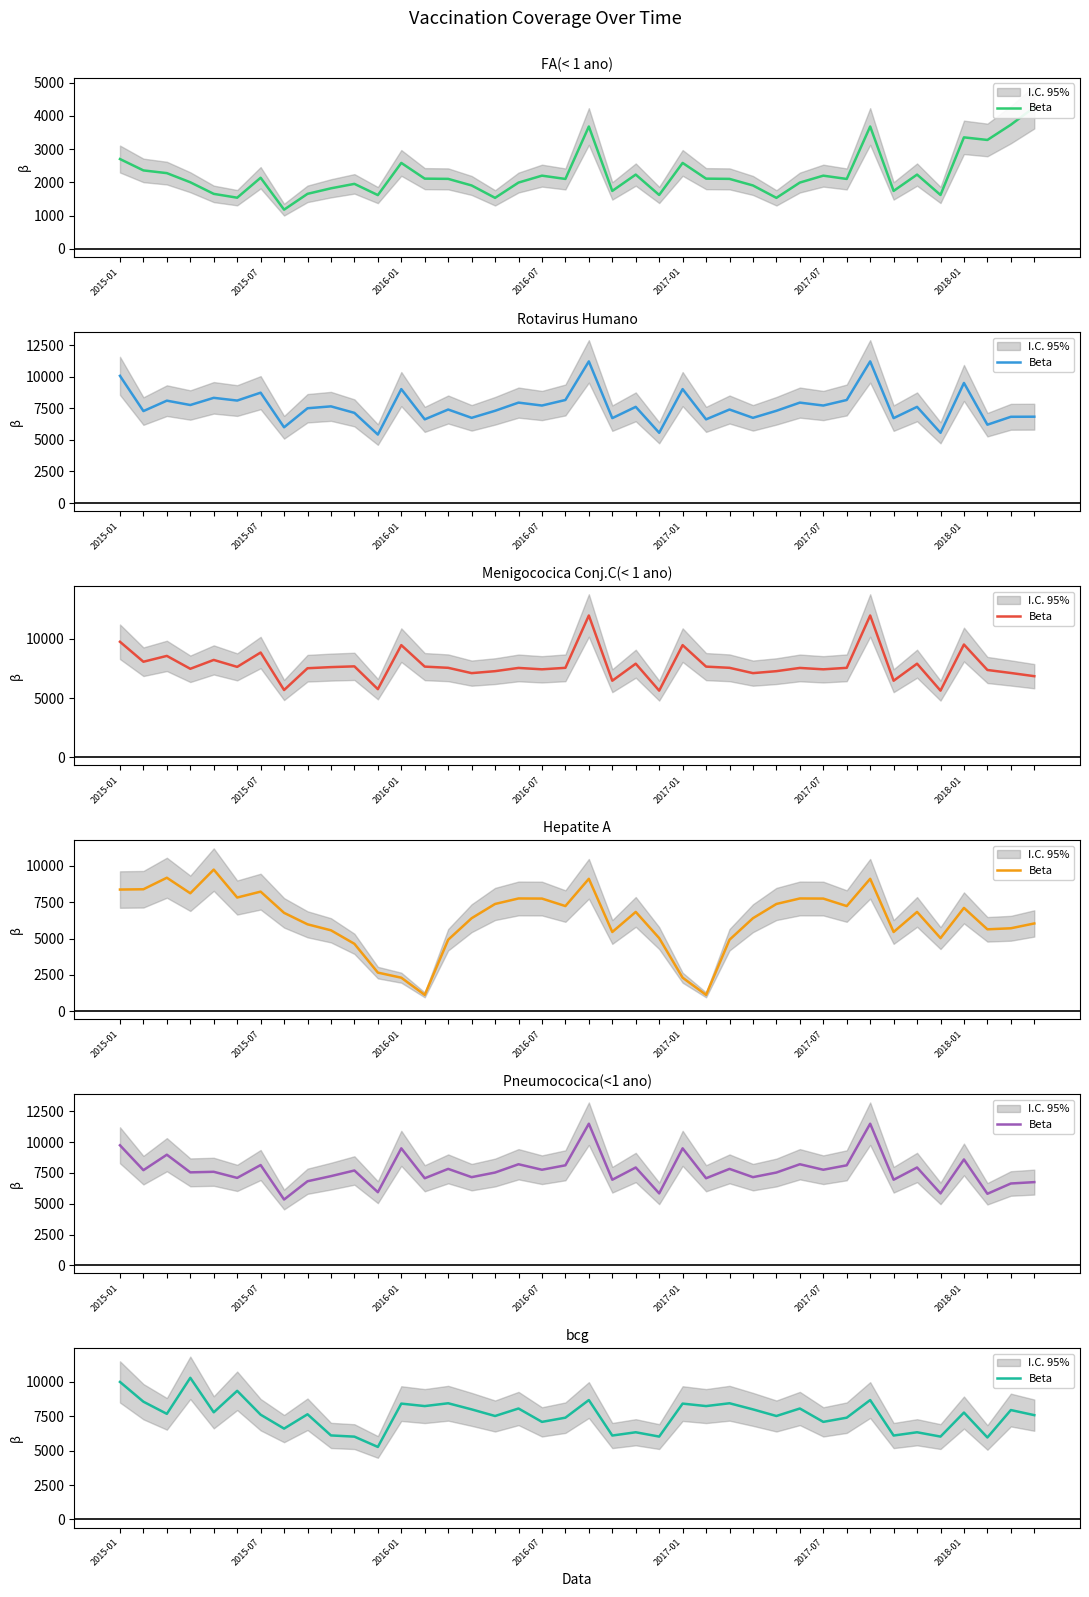

What is the change in value from 29 to 36?

-294